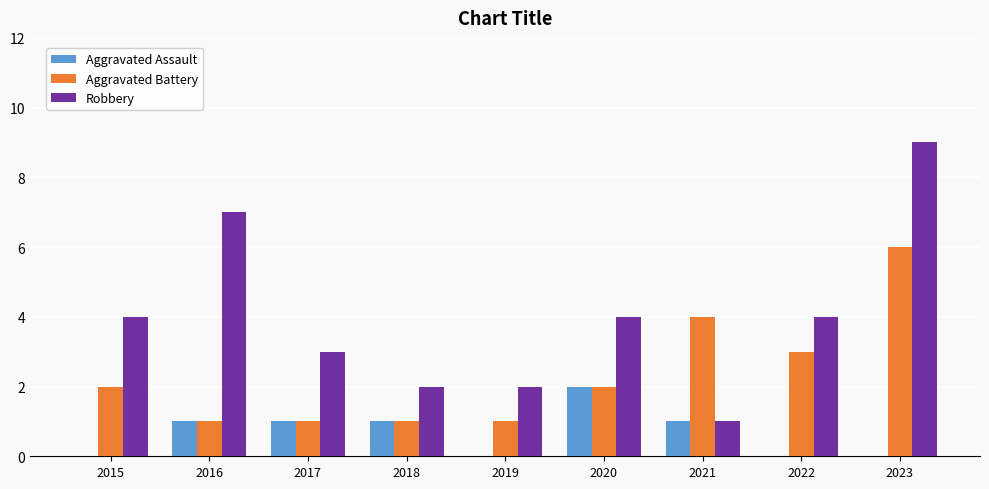

At which category is the sum across all series the highest?

2023